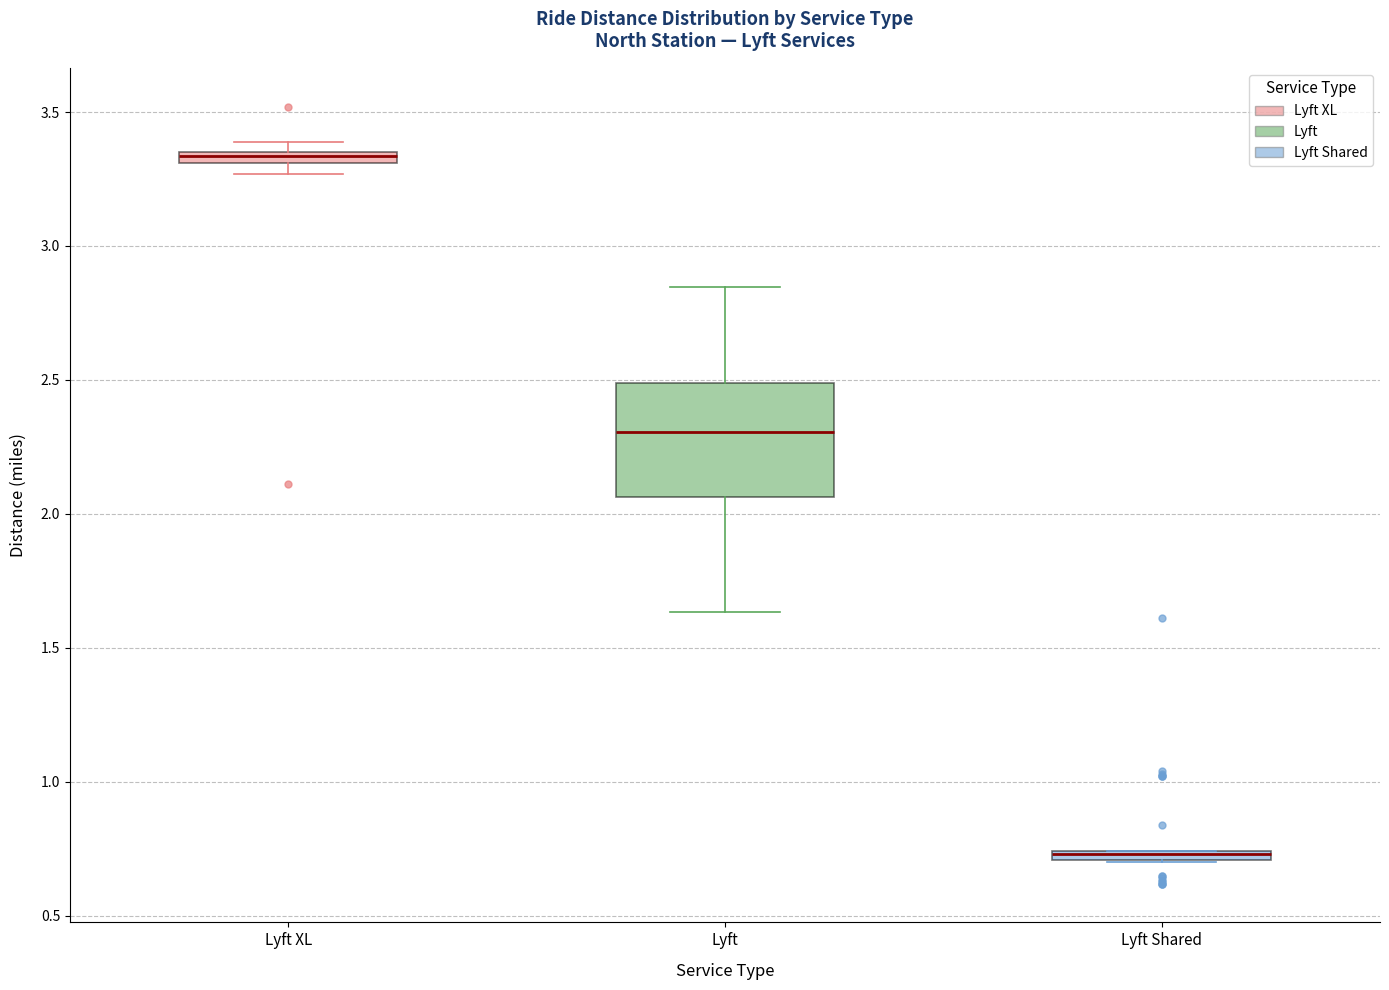

Where does the median line of the box for Lyft sit on the y-axis? The values are not printed on the chart, so give them approximately, as read against the axis.

2.30